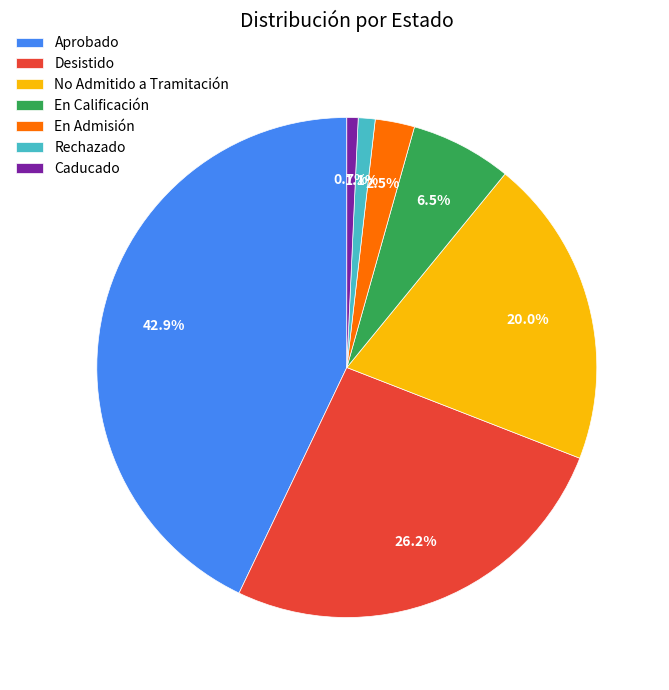

What percentage is NOT represented by En Admisión?

97.5%